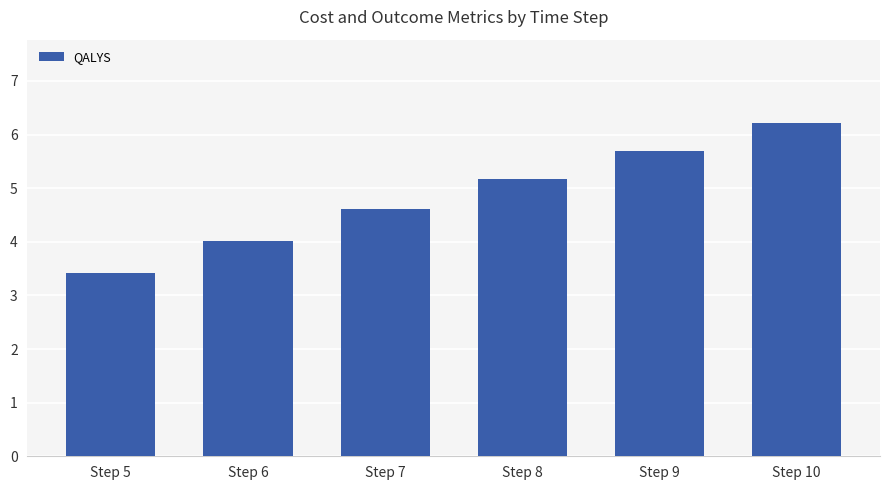

Reading left to right, what are all the values shown in this chart?

Step 5=3.4	Step 6=4.0	Step 7=4.6	Step 8=5.2	Step 9=5.7	Step 10=6.2